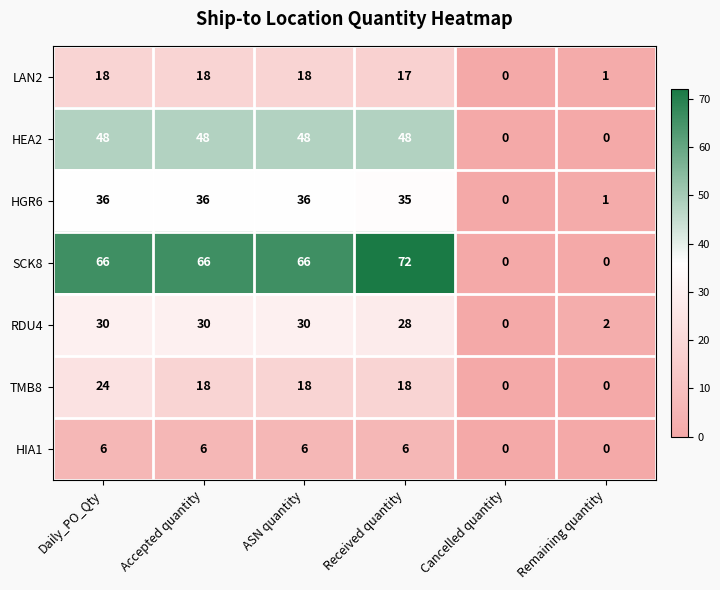

Which label corresponds to the largest value in the chart?

Received quantity